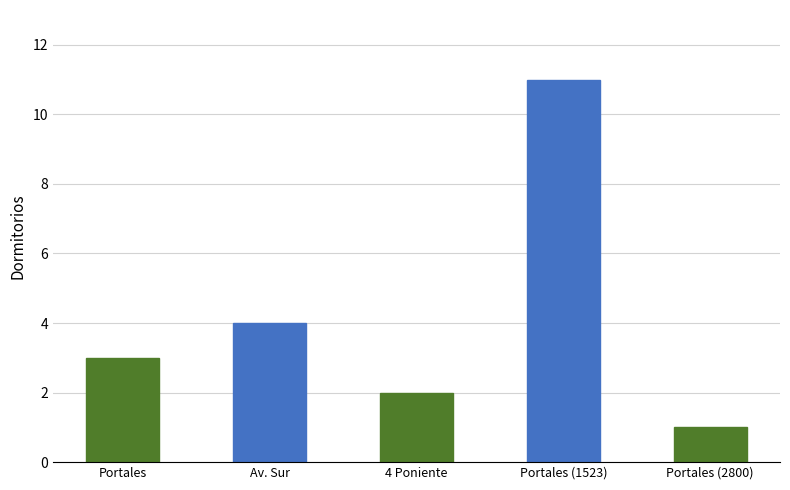

Rank the categories by value from highest to lowest.

Portales (1523), Av. Sur, Portales, 4 Poniente, Portales (2800)